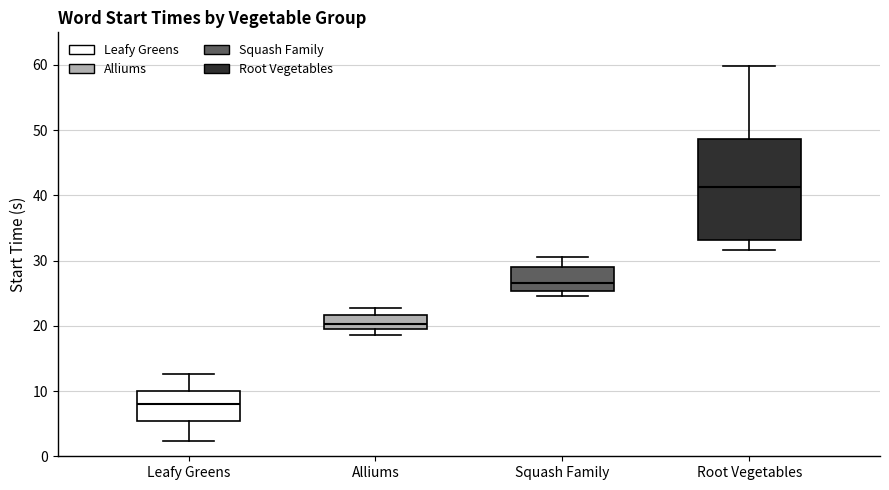

Comparing the boxes themselves (not the whiskers), which one is the tallest?

Root Vegetables